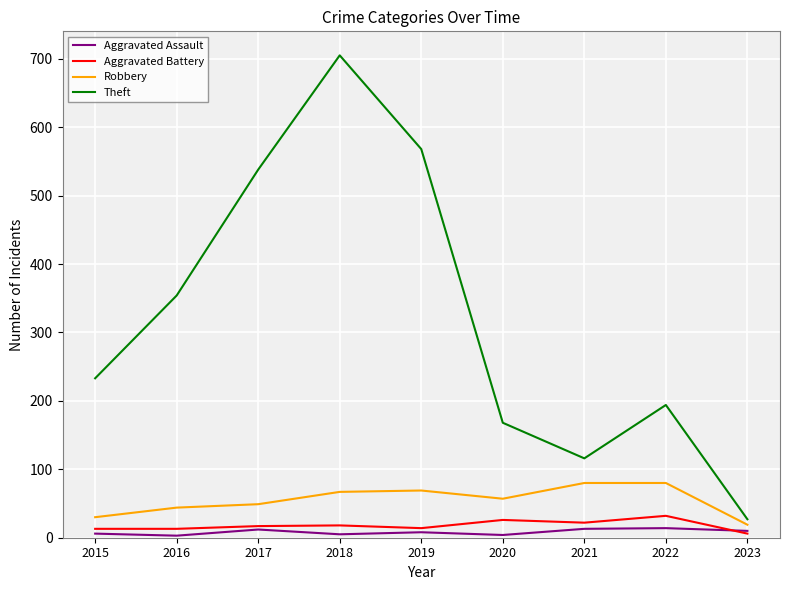

What is the lowest value of the Theft series?

27